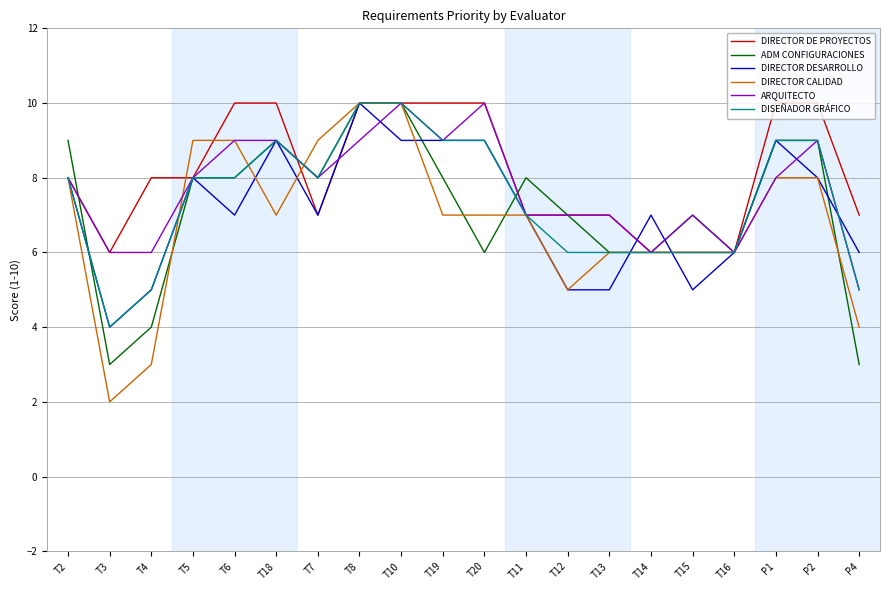

Reading right to left, list all the values displayed in this chart.

DIRECTOR DE PROYECTOS: 7	10	10	6	6	6	7	7	7	10	10	10	10	7	10	10	8	8	6	8
ADM CONFIGURACIONES: 3	9	9	6	7	6	6	7	8	6	8	10	10	8	9	8	8	4	3	9
DIRECTOR DESARROLLO: 6	8	9	6	5	7	5	5	7	9	9	9	10	7	9	7	8	5	4	8
DIRECTOR CALIDAD: 4	8	8	6	6	6	6	5	7	7	7	10	10	9	7	9	9	3	2	8
ARQUITECTO: 5	9	8	6	7	6	7	7	7	10	9	10	9	8	9	9	8	6	6	8
DISEÑADOR GRÁFICO: 5	9	9	6	6	6	6	6	7	9	9	10	10	8	9	8	8	5	4	8